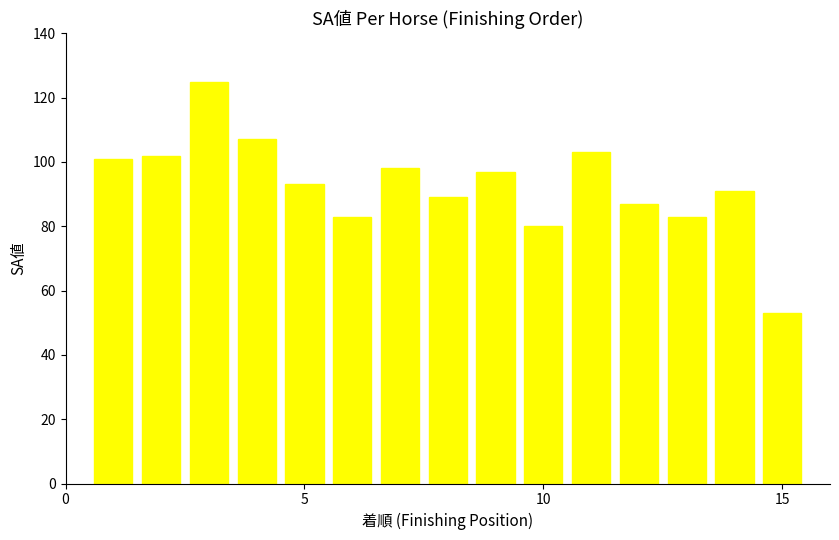

How many distinct data groups are displayed?

1